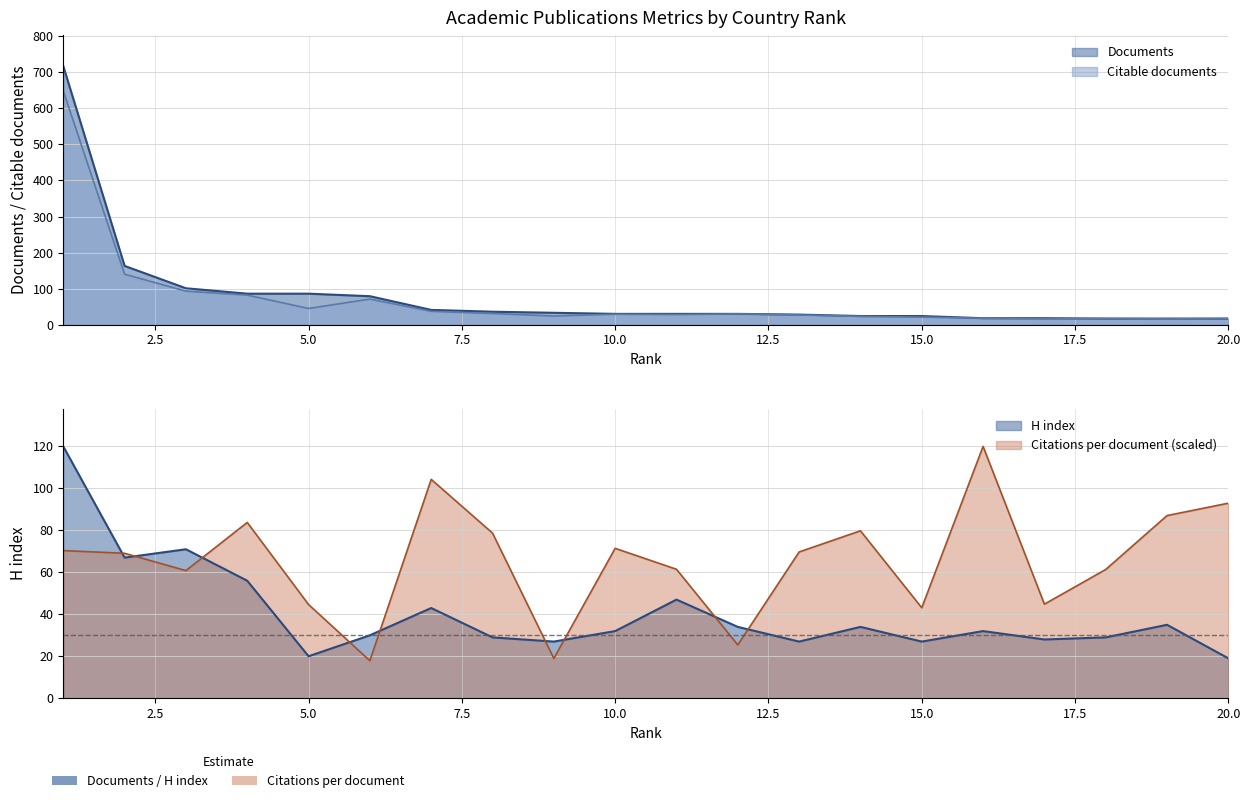

At which label does Citations per document first exceed 69?

1